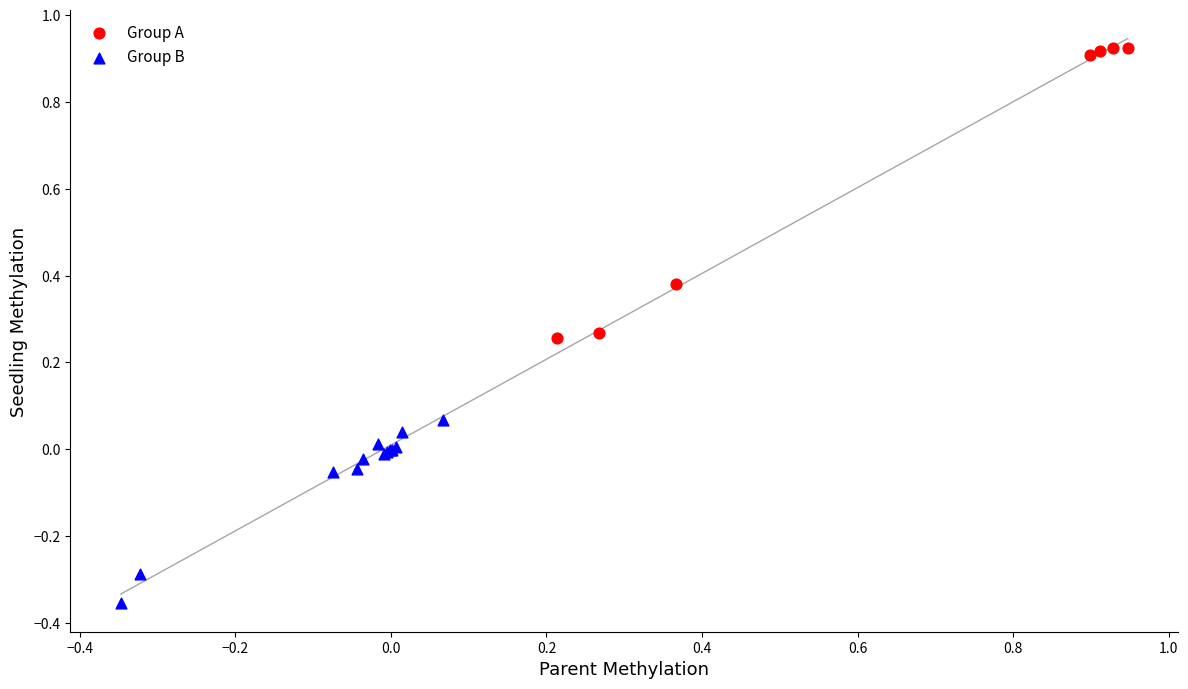

Which series has the widest spread of Y values?

Group A